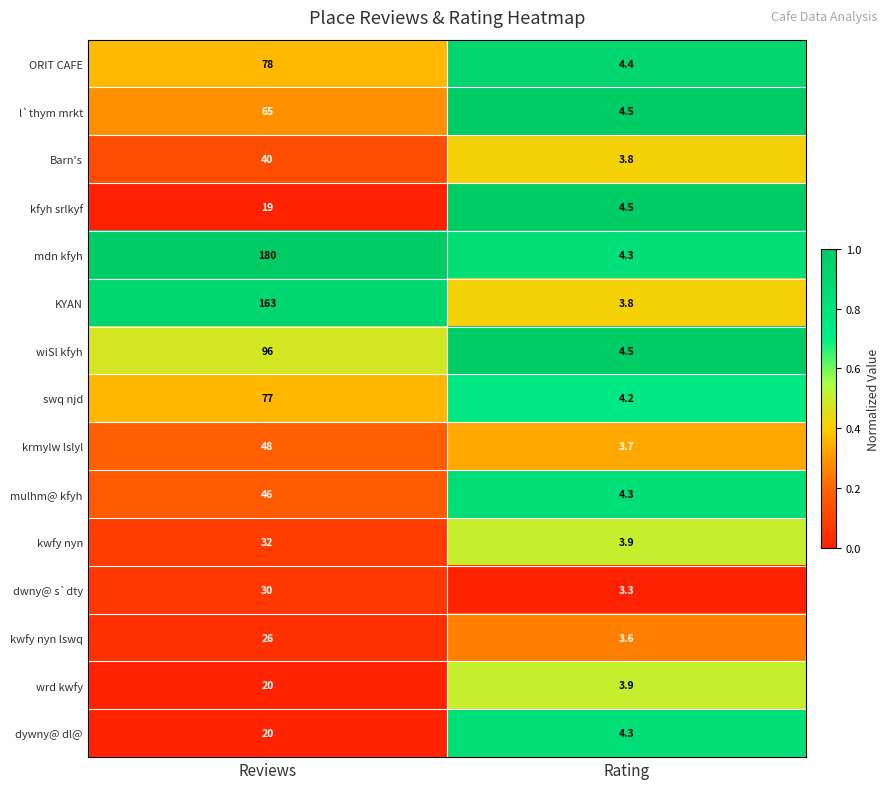

Which series has the largest total across all categories?

mdn kfyh